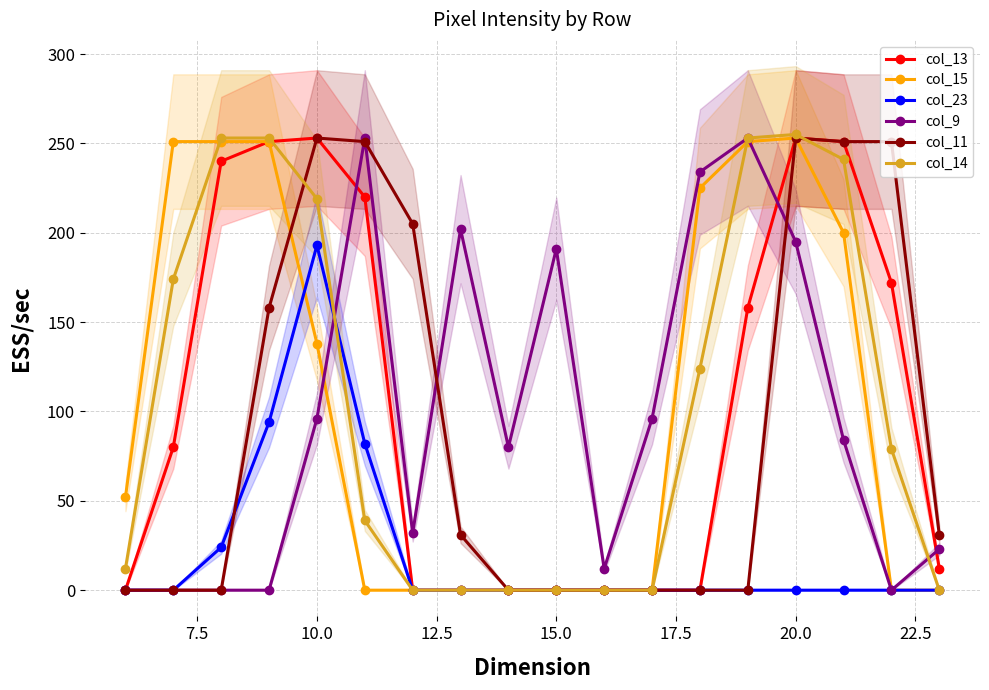

At how many categories does at least one series exceed 176?

13